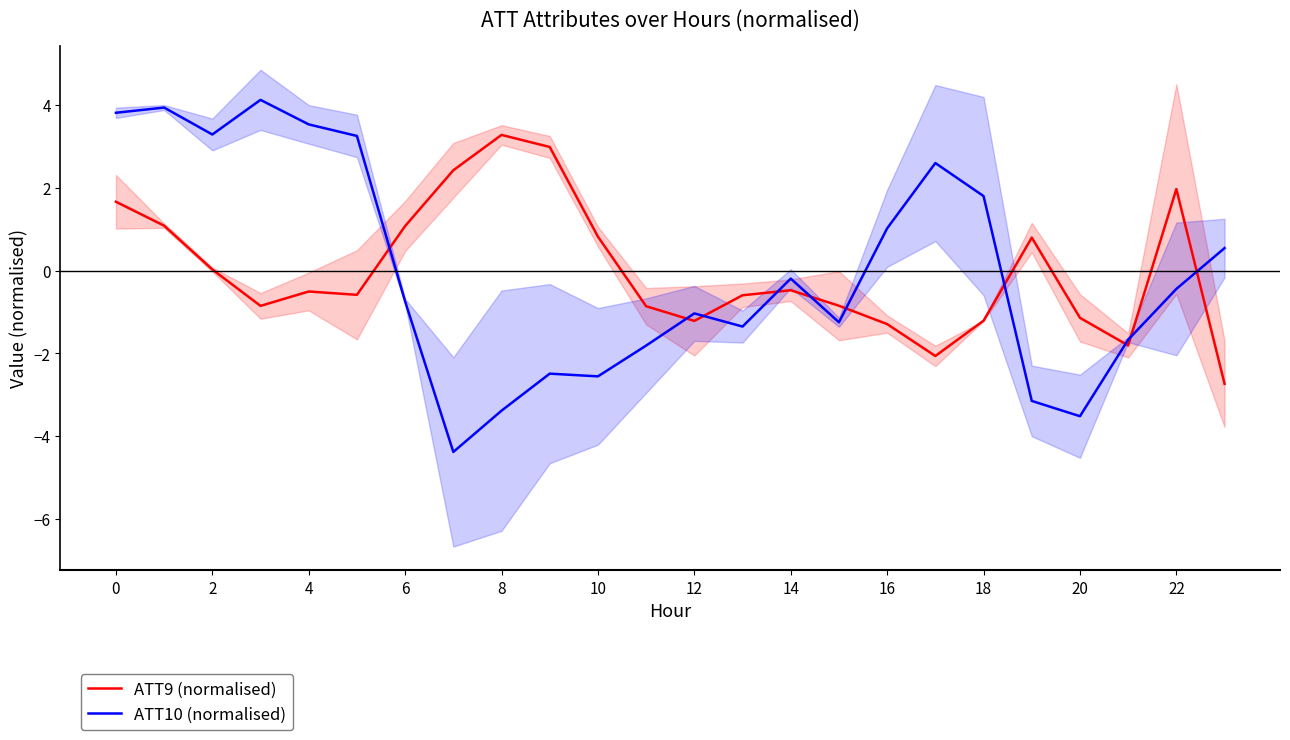

What is the minimum value for ATT10 (normalised)?

-4.4